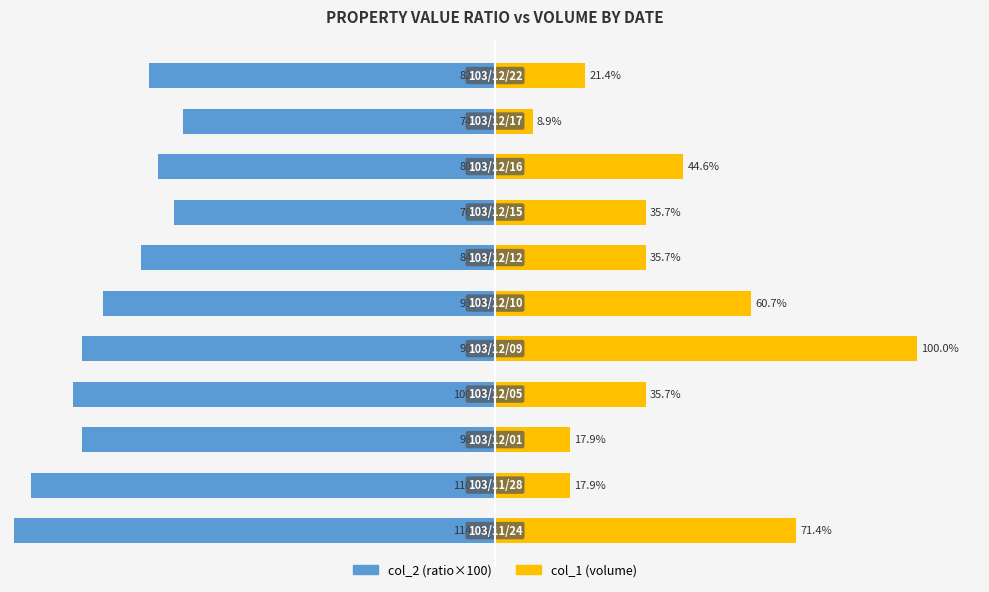

Is it true that col_2 (ratio×100) equals -42.1 at −100?

False